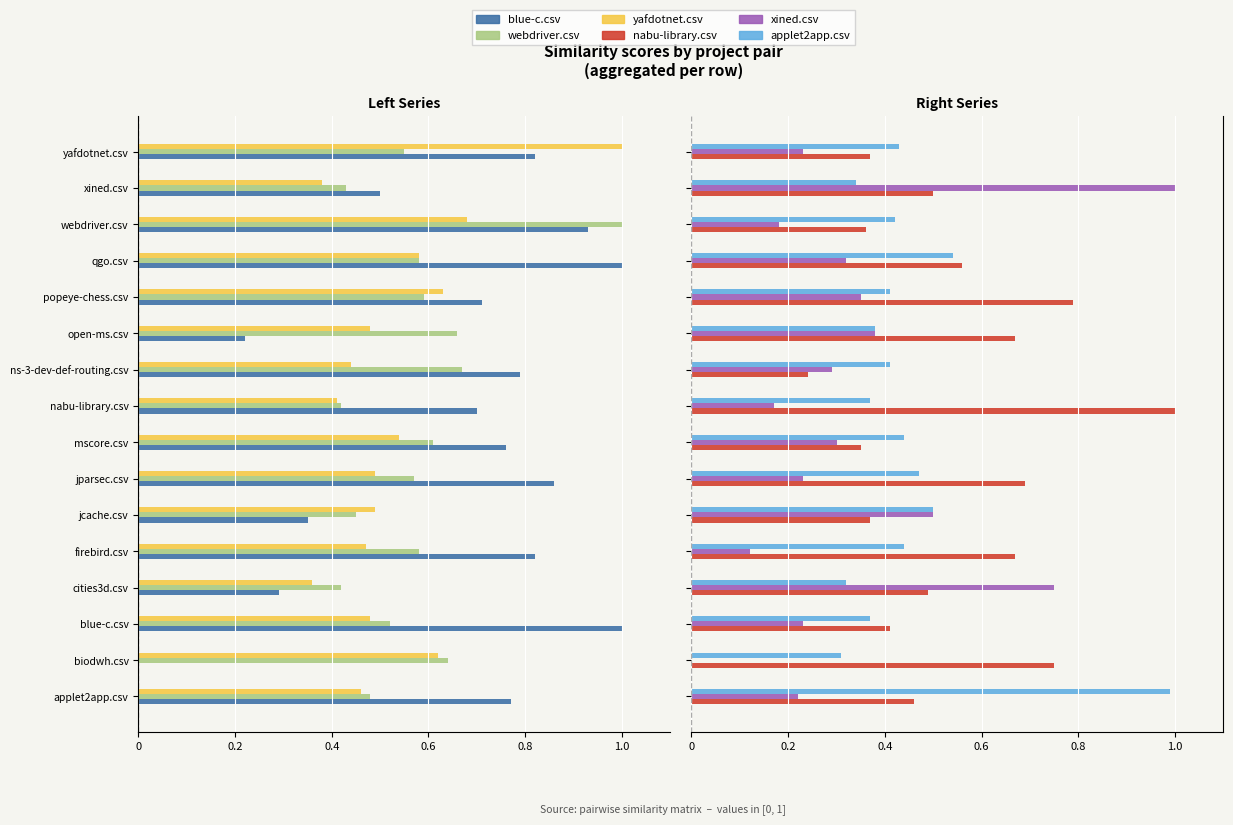

What is the maximum value shown in the chart?

1.0